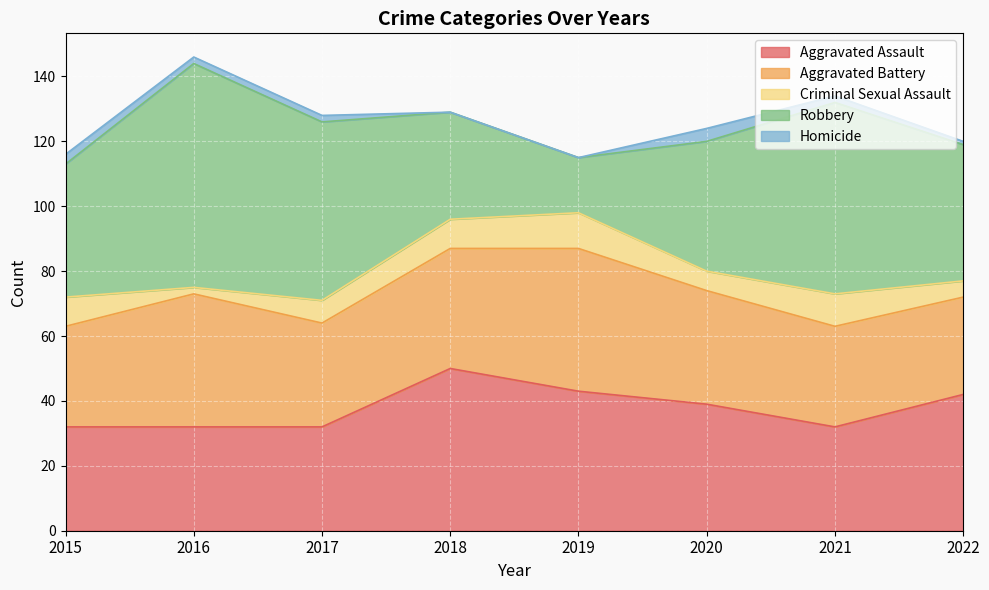

What is the difference between the second highest and minimum values in the Robbery series?

42